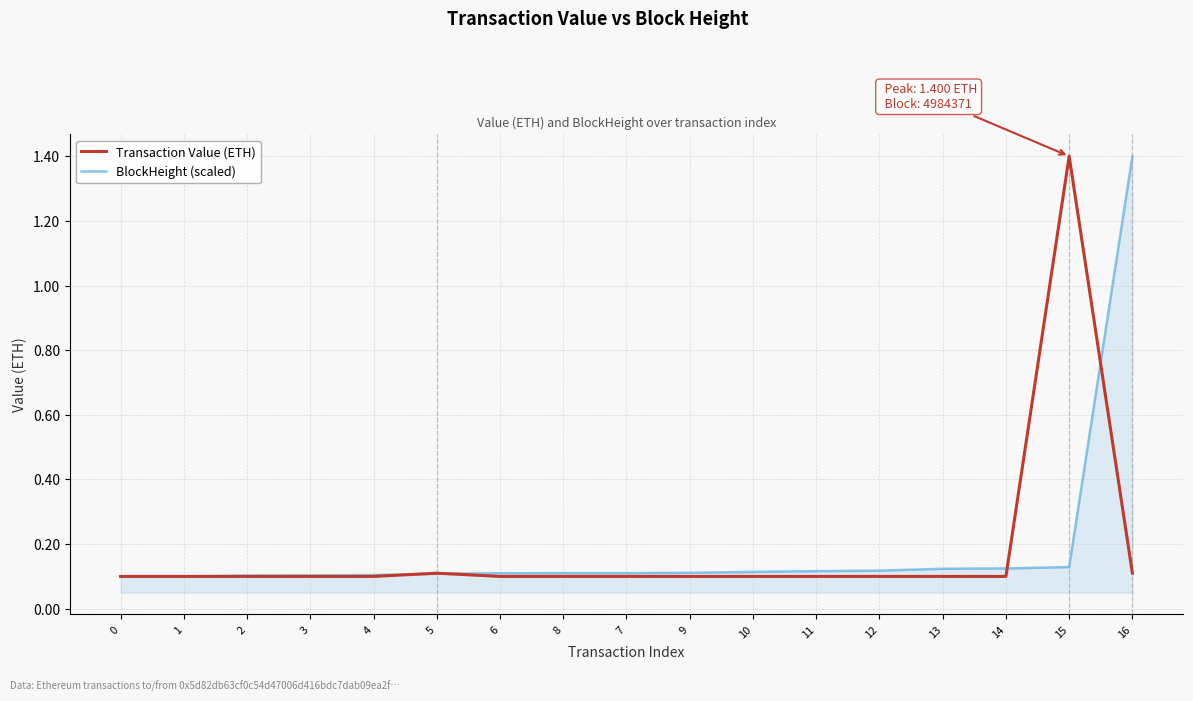

What position from the right is 10?

7